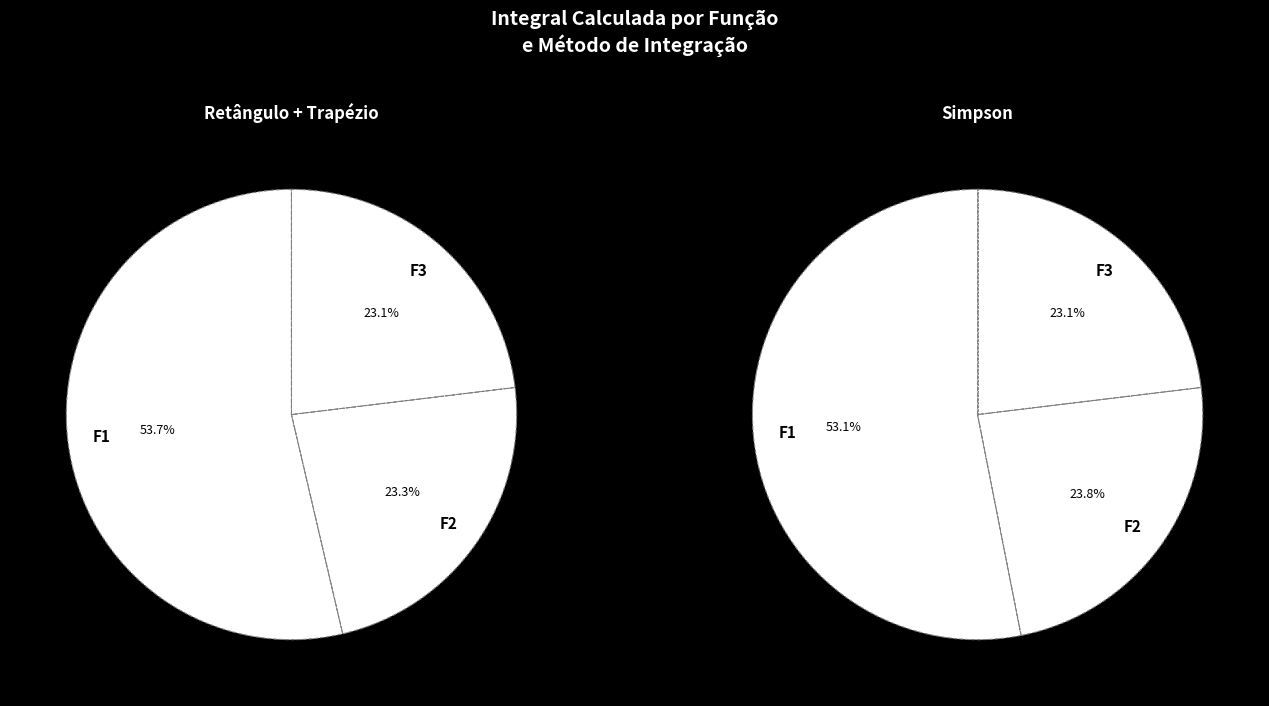

Which slice represents more than half of the pie?

F1